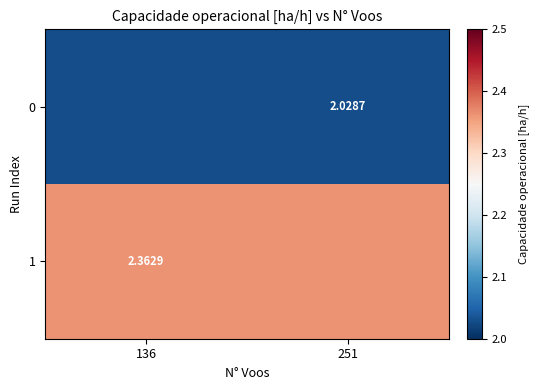

How many distinct data groups are displayed?

2